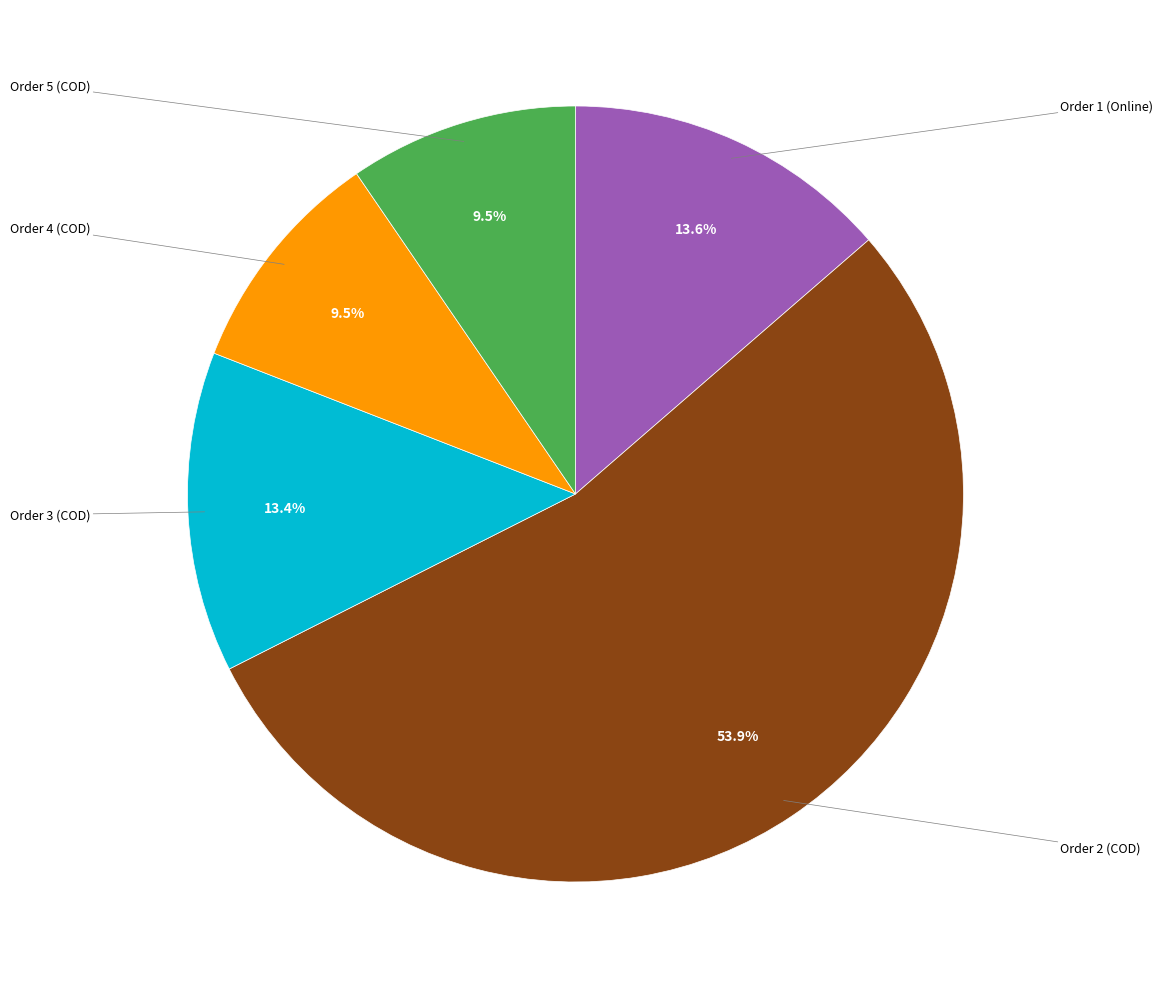

Is there any slice that represents more than half of the pie?

Yes